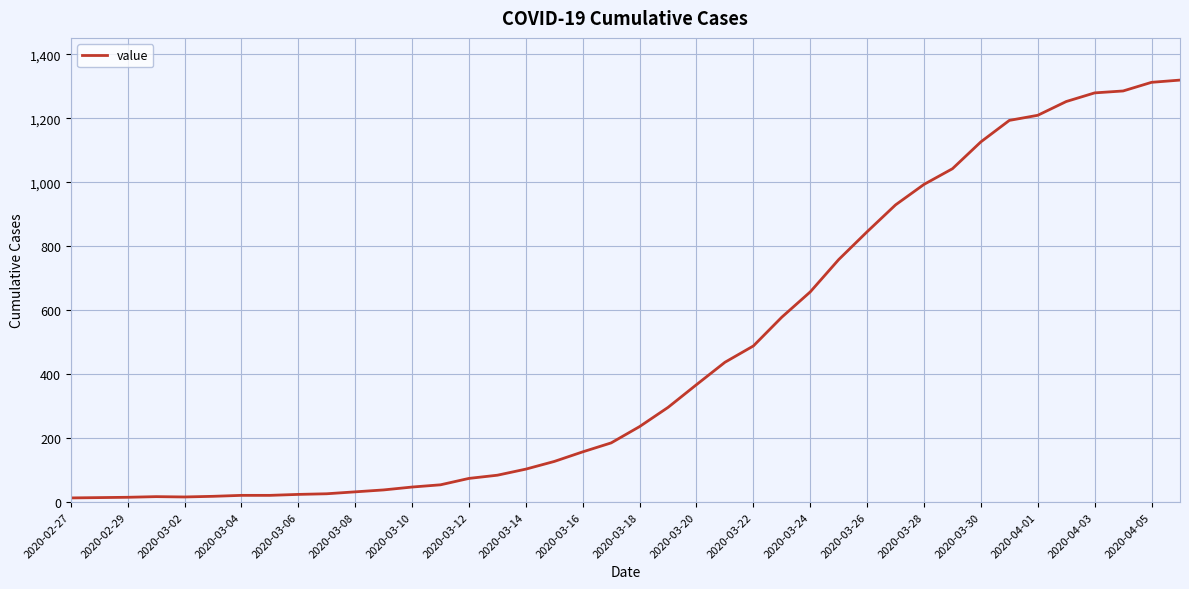

What is the smallest value displayed?

13